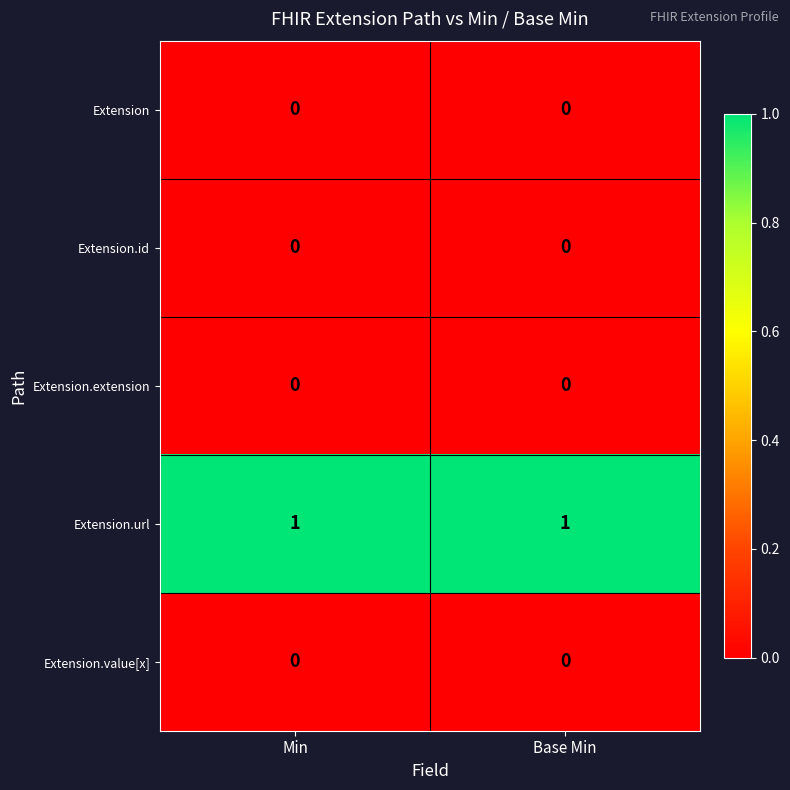

Which series has the largest total across all categories?

Extension.url